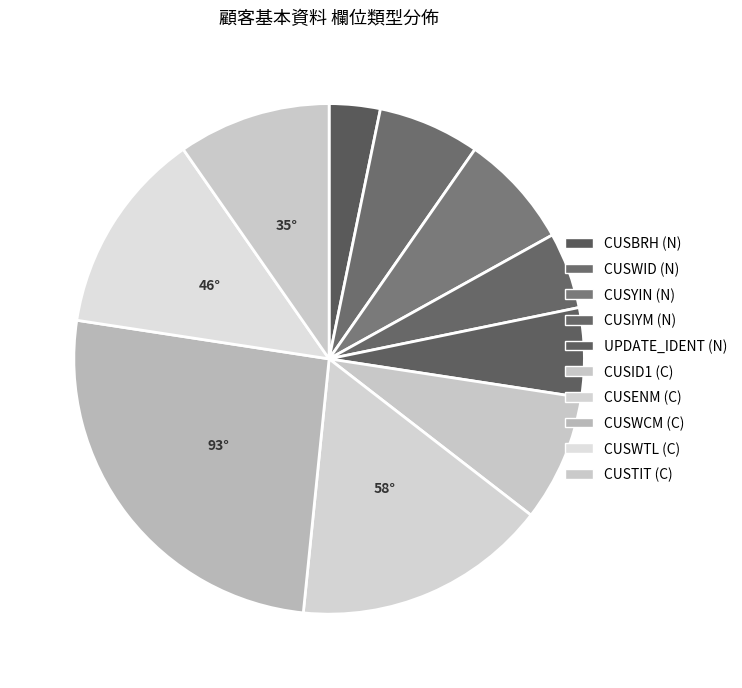

Is there any slice that represents more than half of the pie?

No